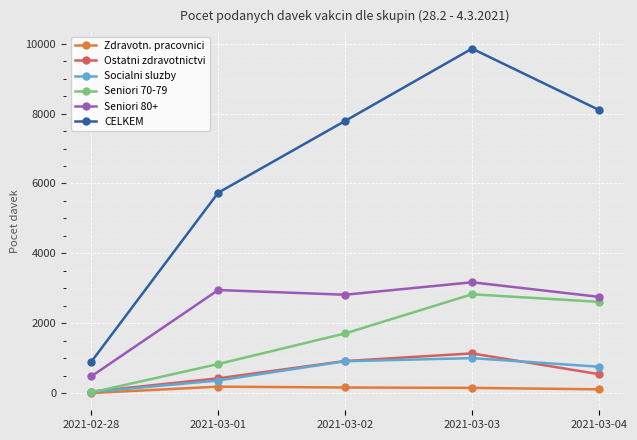

What is the total value across all series at 2021-03-03?

18154